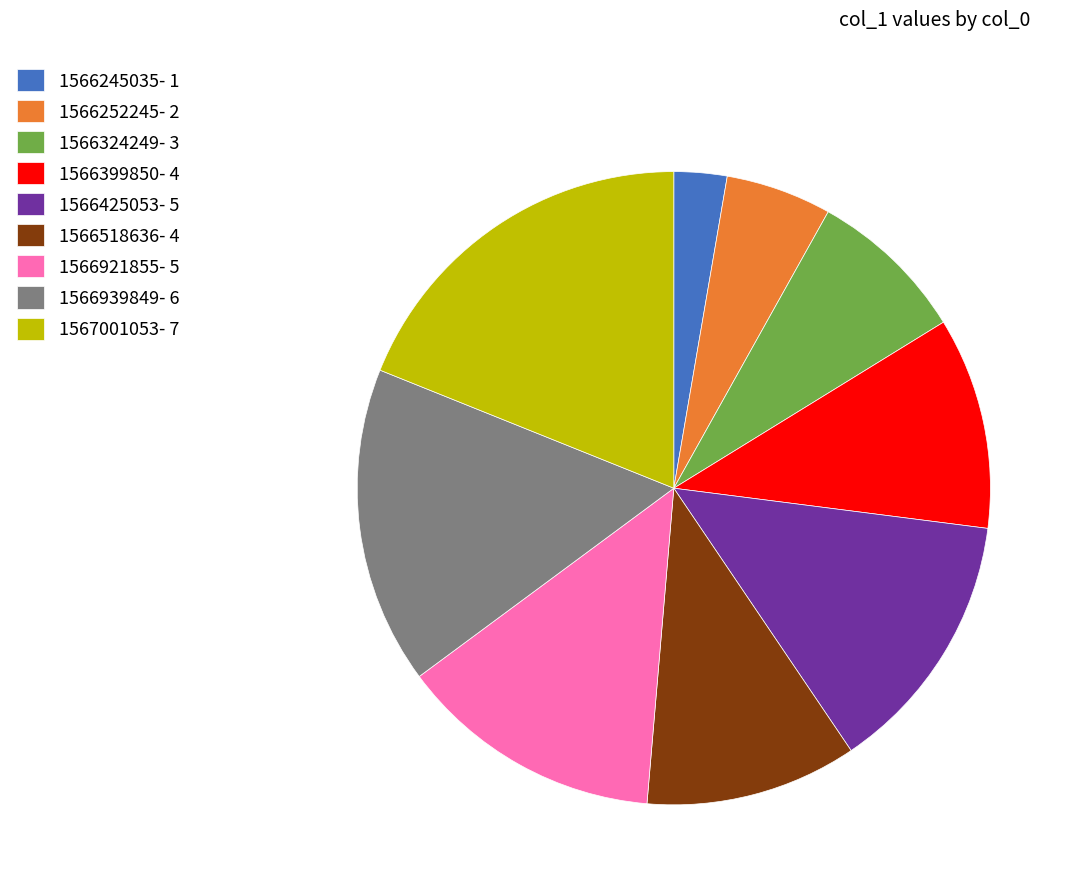

The 1566425053- 5 slice represents 14% of the pie. True or false?

True